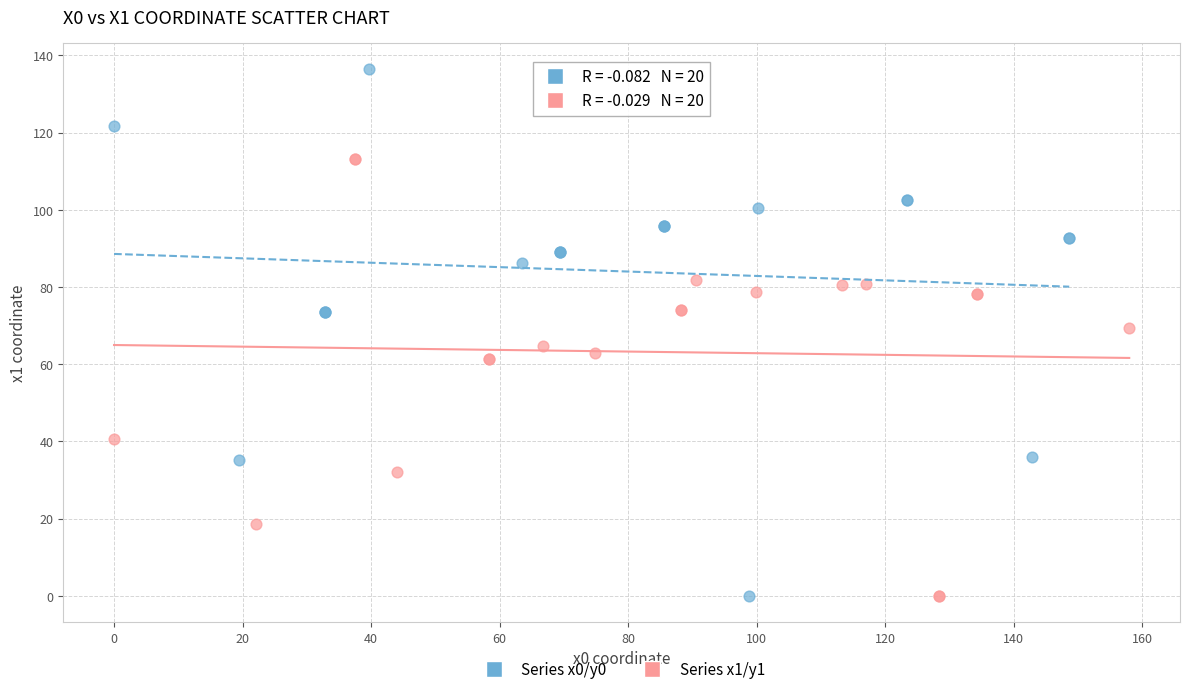

What are all the series names shown in the legend?

Series x0/y0, Series x1/y1